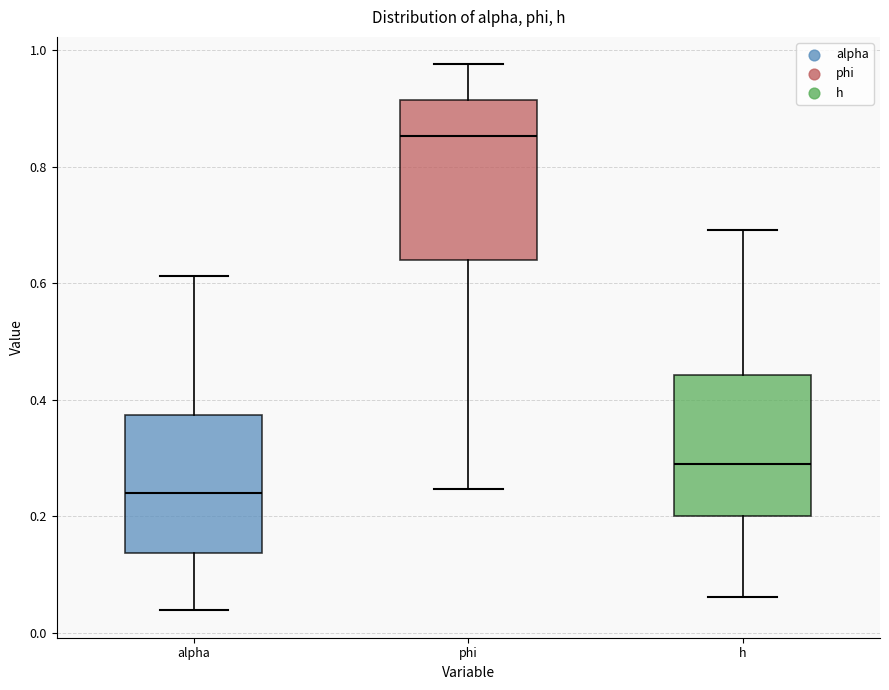

Where is the lower edge of the box for alpha on the y-axis? The values are not printed on the chart, so give them approximately, as read against the axis.

0.14